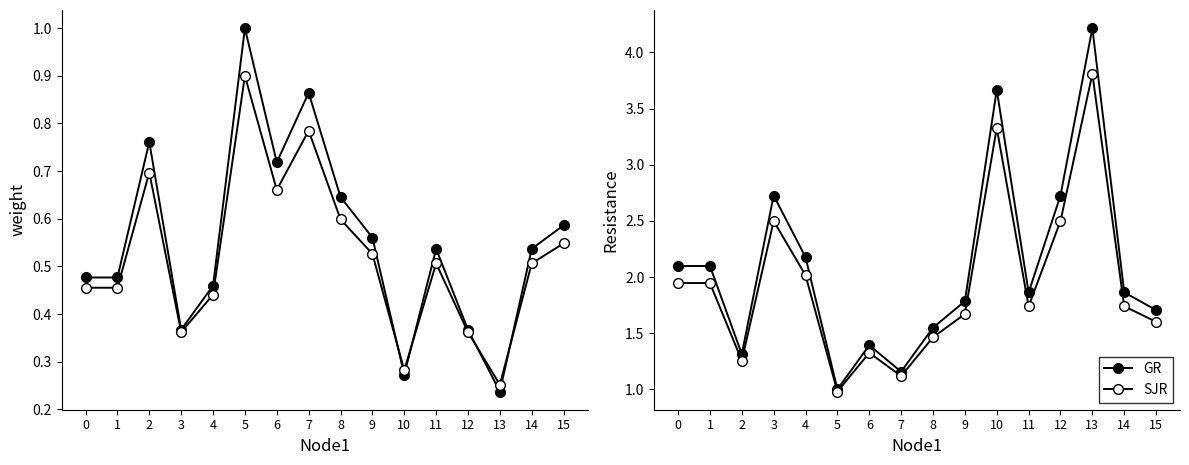

True or false: SJR has a value of 0.3 at 8.

False